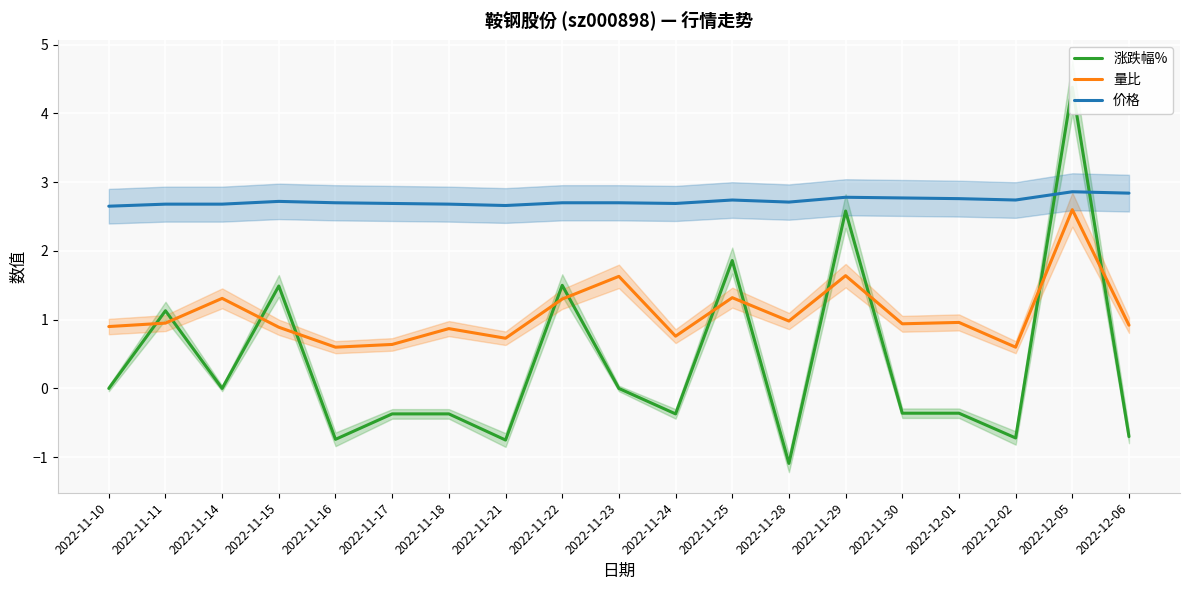

What is the minimum value for 价格?

2.6